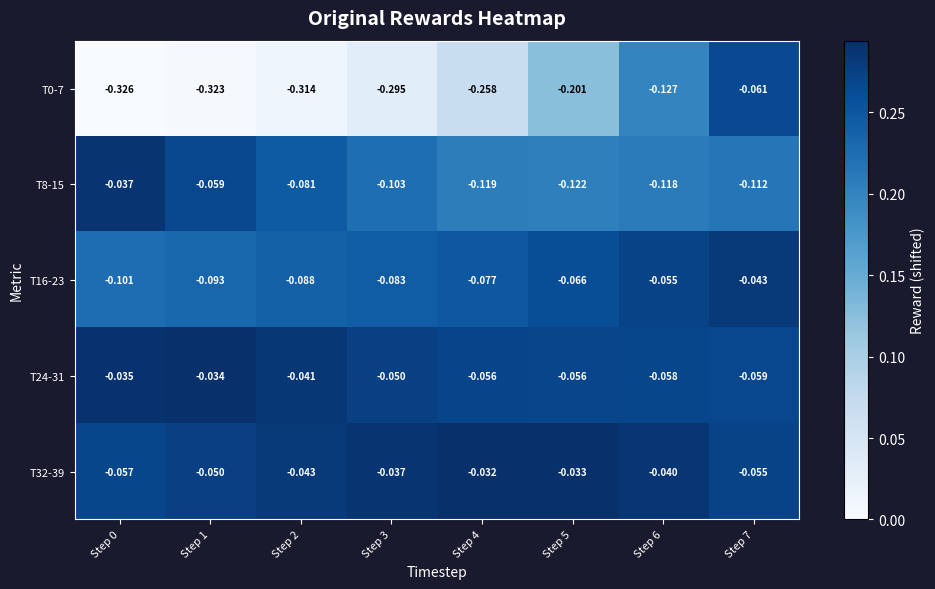

Is the value of T16-23 at Step 3 greater than the value of T32-39 at Step 1?

No